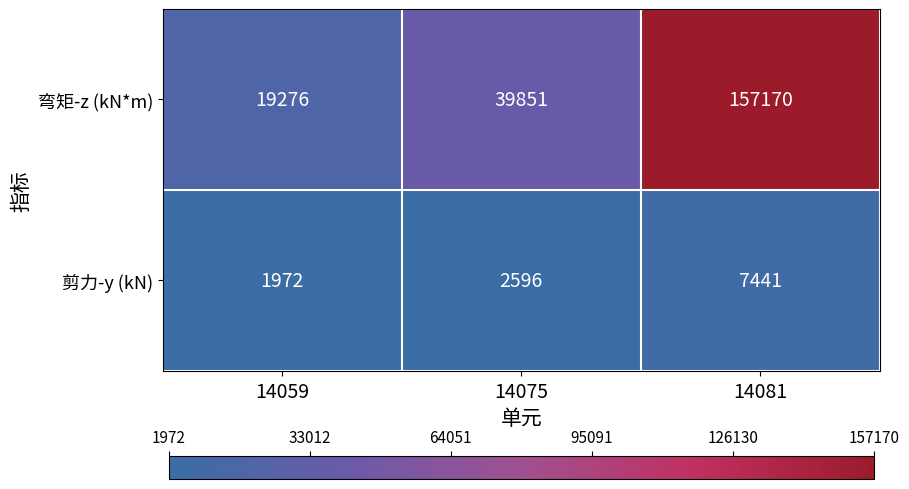

List the series in order of their peak value, lowest first.

剪力-y (kN), 弯矩-z (kN*m)